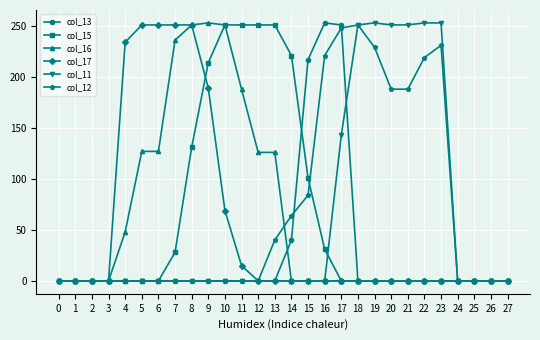

What is the highest value of the col_16 series?

253